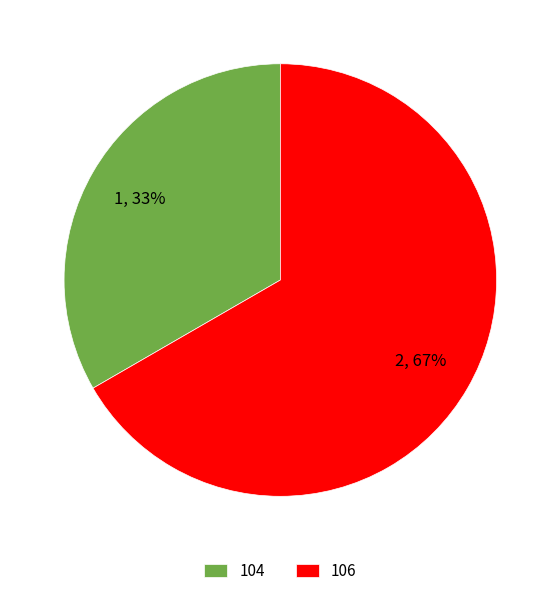

What is the ratio of the value at 104 to the value at 106?

0.5